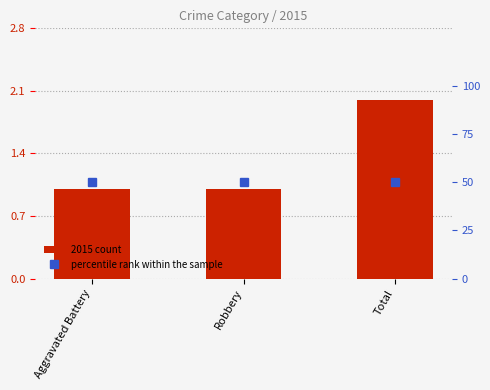

List the labels in order of percentile rank within the sample value, smallest first.

Aggravated Battery, Robbery, Total